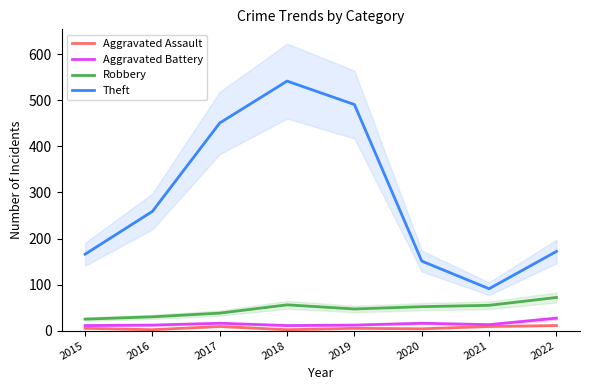

Reading right to left, list all the values displayed in this chart.

Aggravated Assault: 11	9	4	5	2	9	2	5
Aggravated Battery: 27	13	16	12	11	16	12	11
Robbery: 72	55	52	47	56	38	30	25
Theft: 172	91	151	491	542	451	259	166